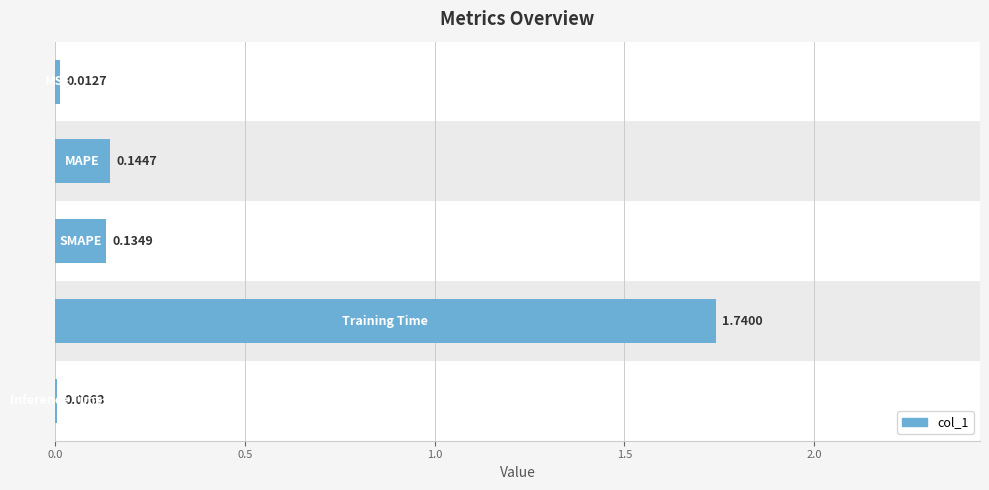

What is the difference between the second highest and minimum values?

0.1